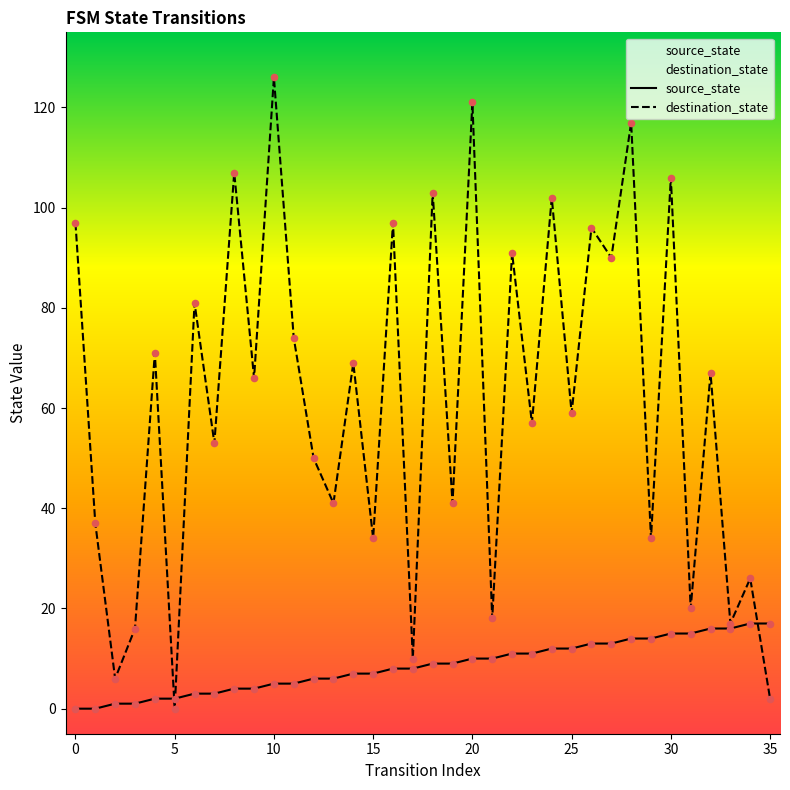

Which series contains the lowest Y value?

source_state